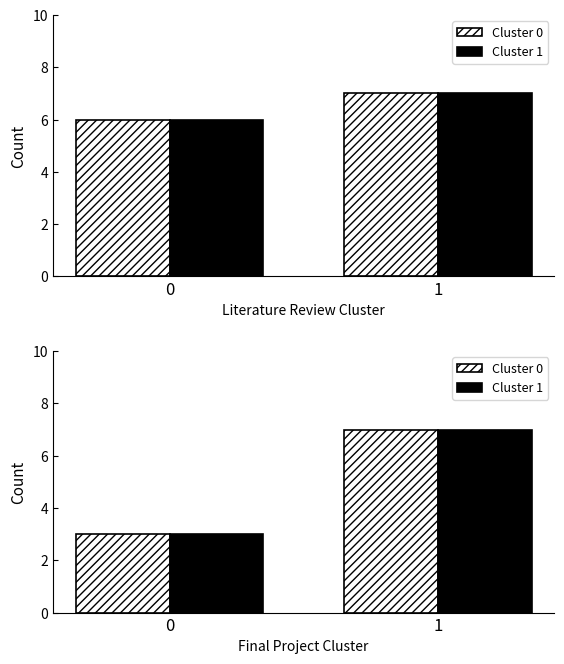

What is the average value of the Cluster 1 series?

5